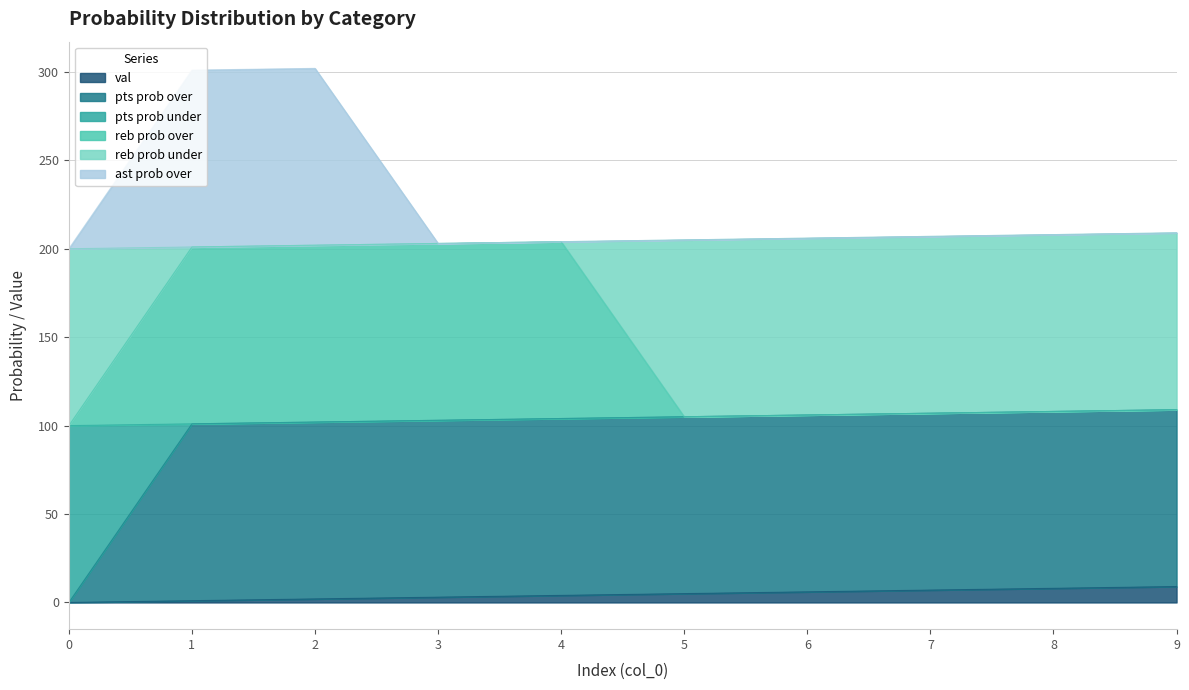

What is the value of the ast prob over point at the 6th from the left?

205